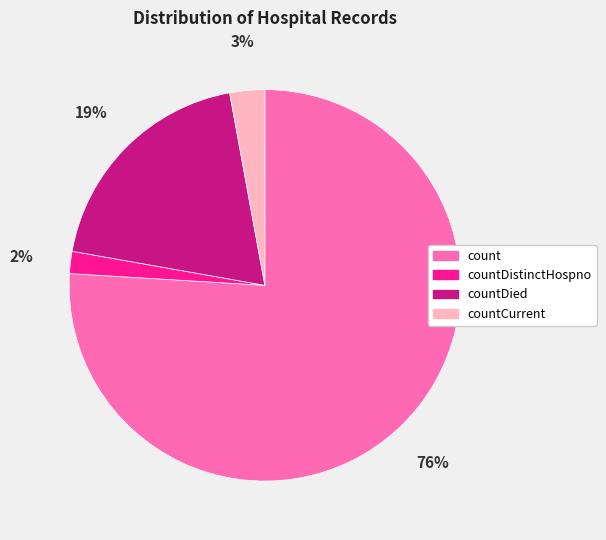

Is it true that countDied is 8% of the pie?

False